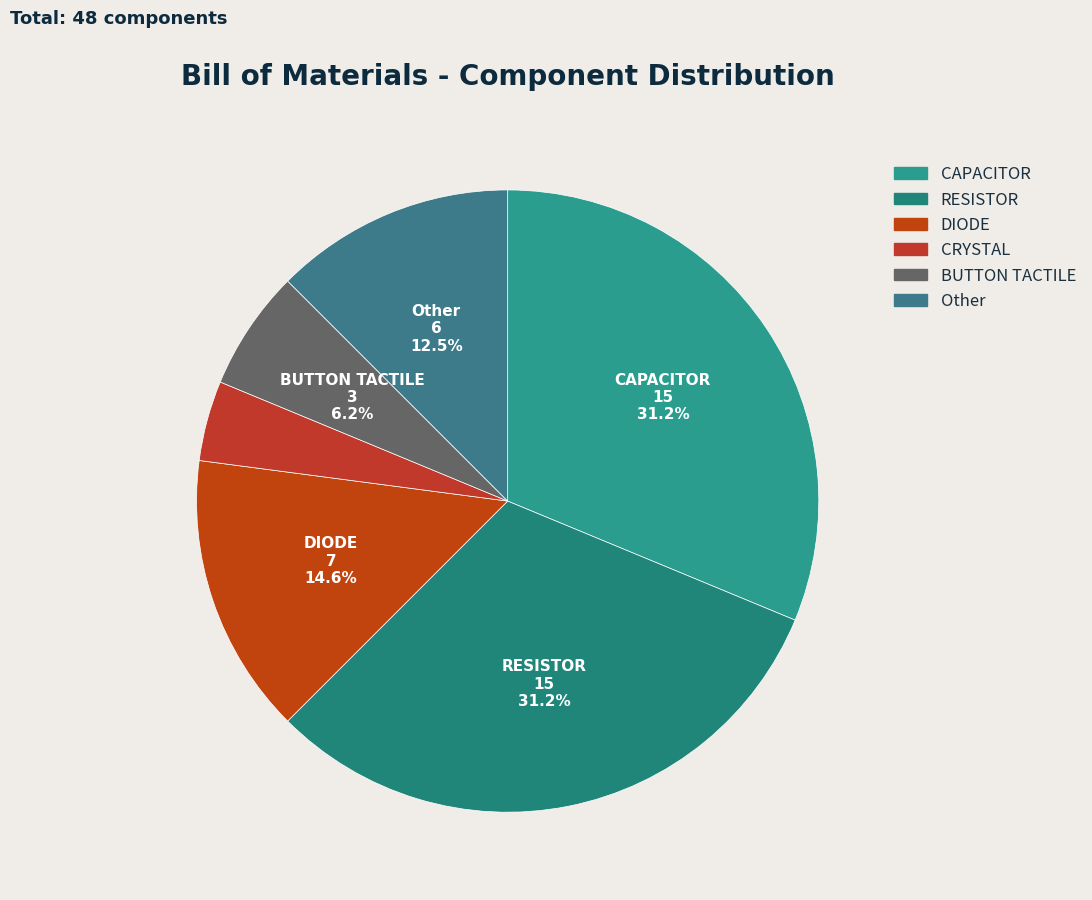

Is CRYSTAL the majority of the pie?

No